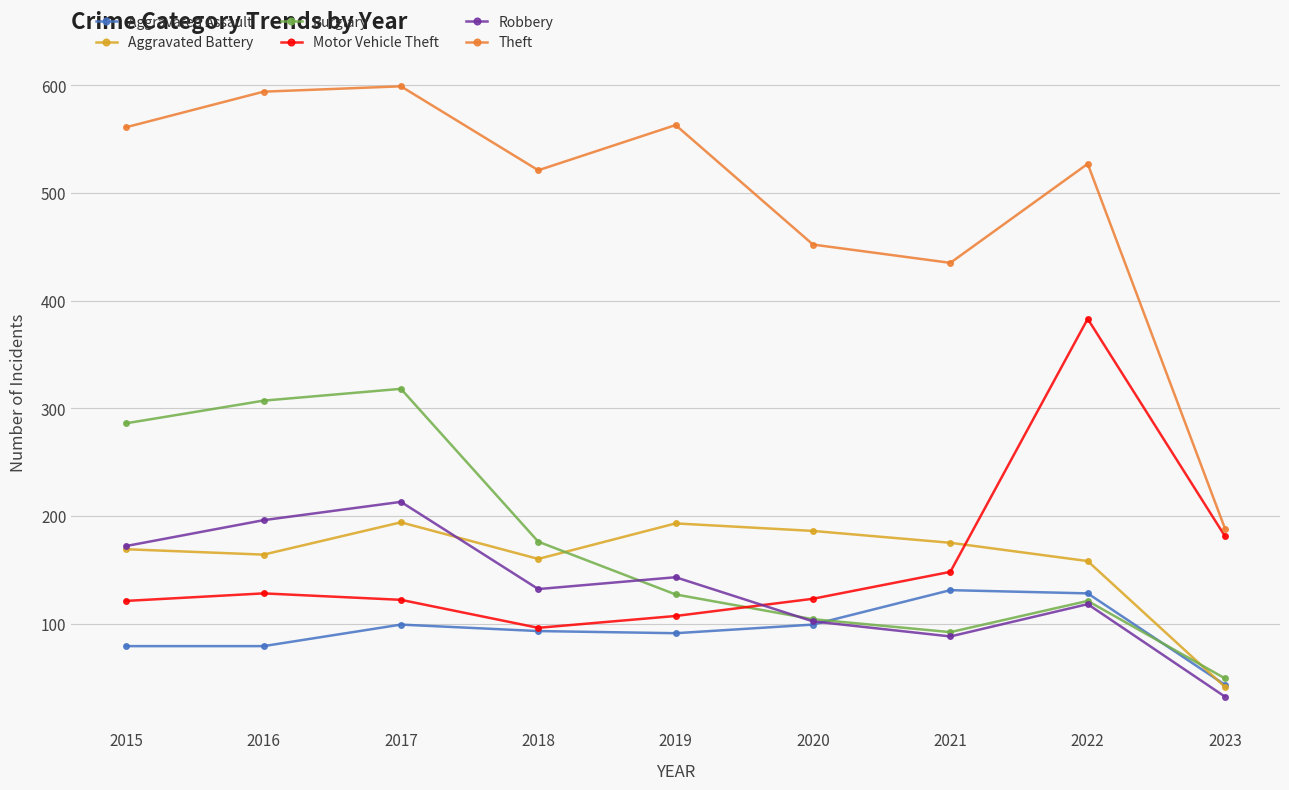

What is the value of the Robbery point at the 4th from the left?

132